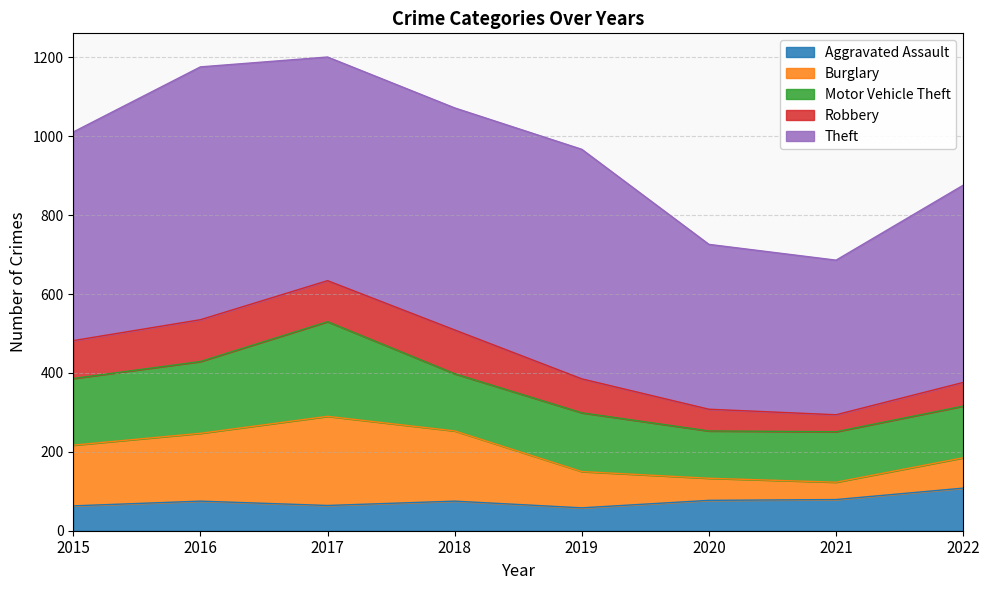

What is the difference between the Burglary values at 2015 and 2017?

72